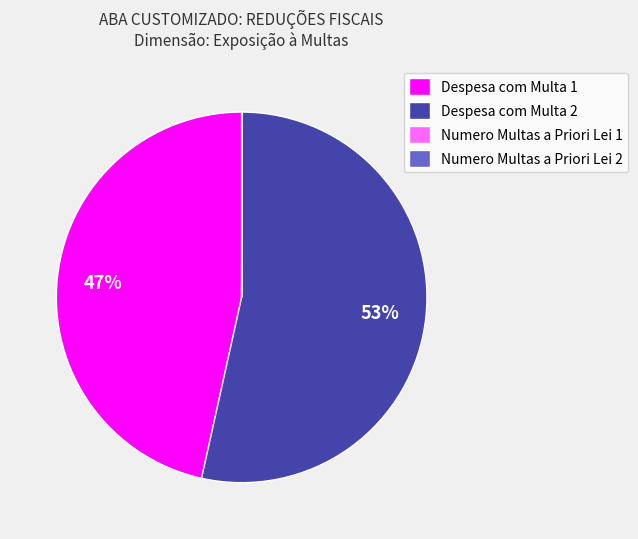

Is Despesa com Multa 2 the majority of the pie?

Yes